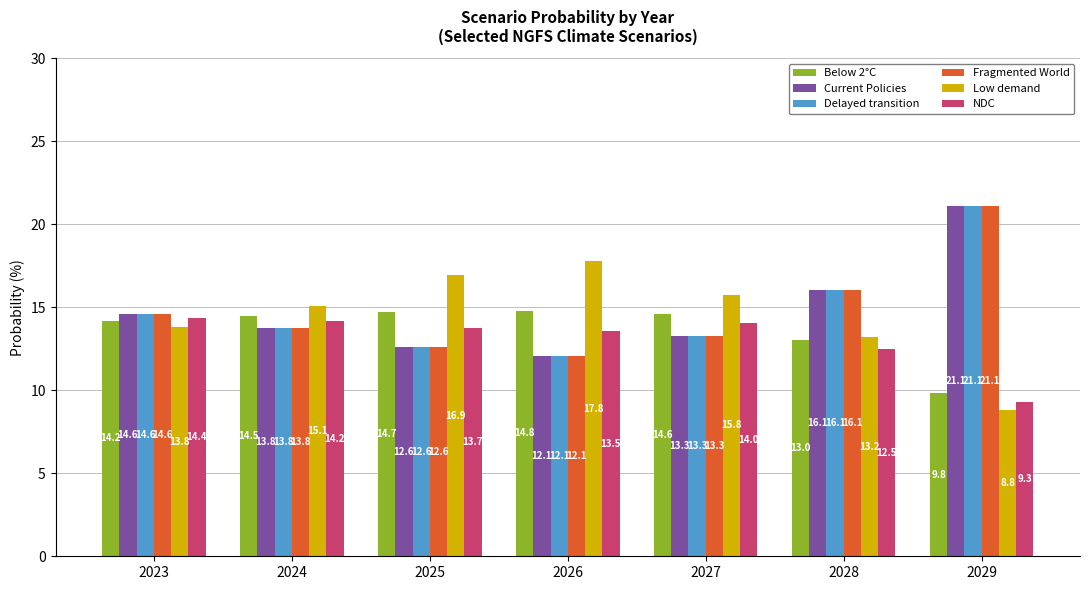

What is the difference between the highest and lowest values at 2024?

1.3